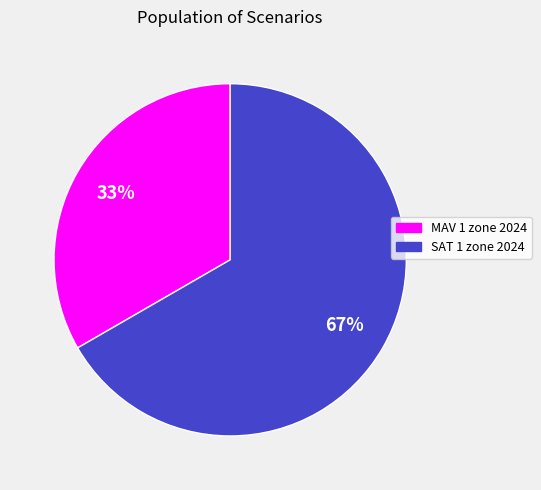

Combined, do SAT 1 zone 2024 and MAV 1 zone 2024 account for over 50%?

Yes